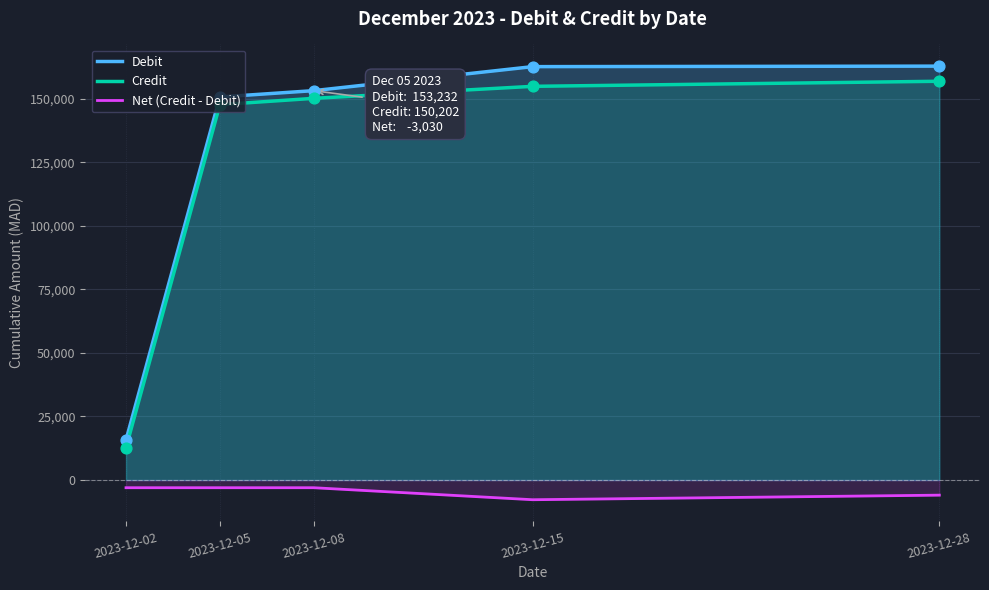

At which category is the sum across all series the highest?

2023-12-28